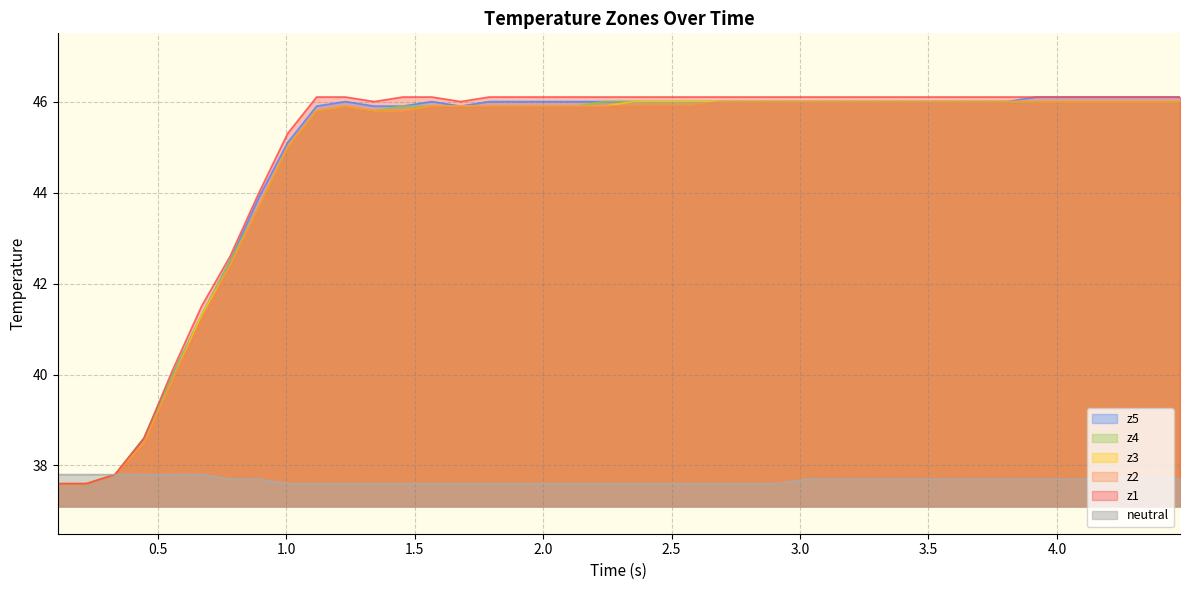

What is the minimum value for z4?

37.6